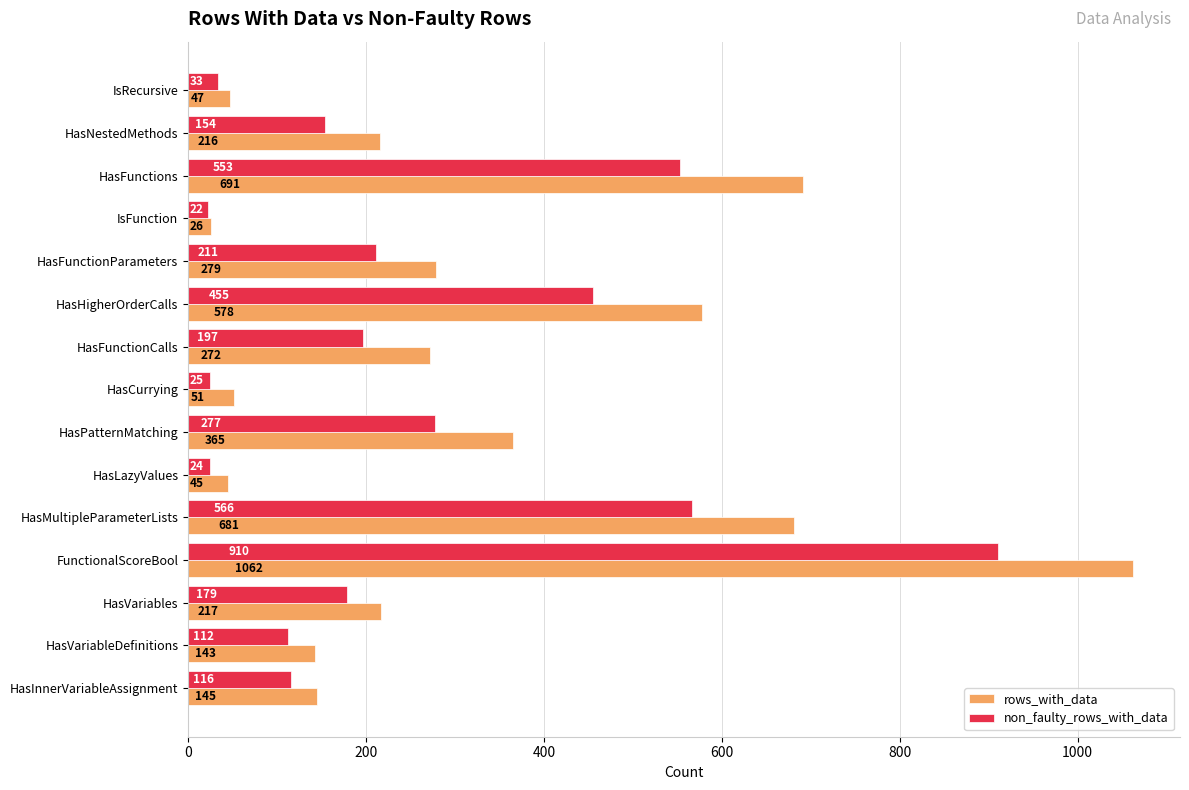

What is the spread (max minus min) of values at HasNestedMethods?

62